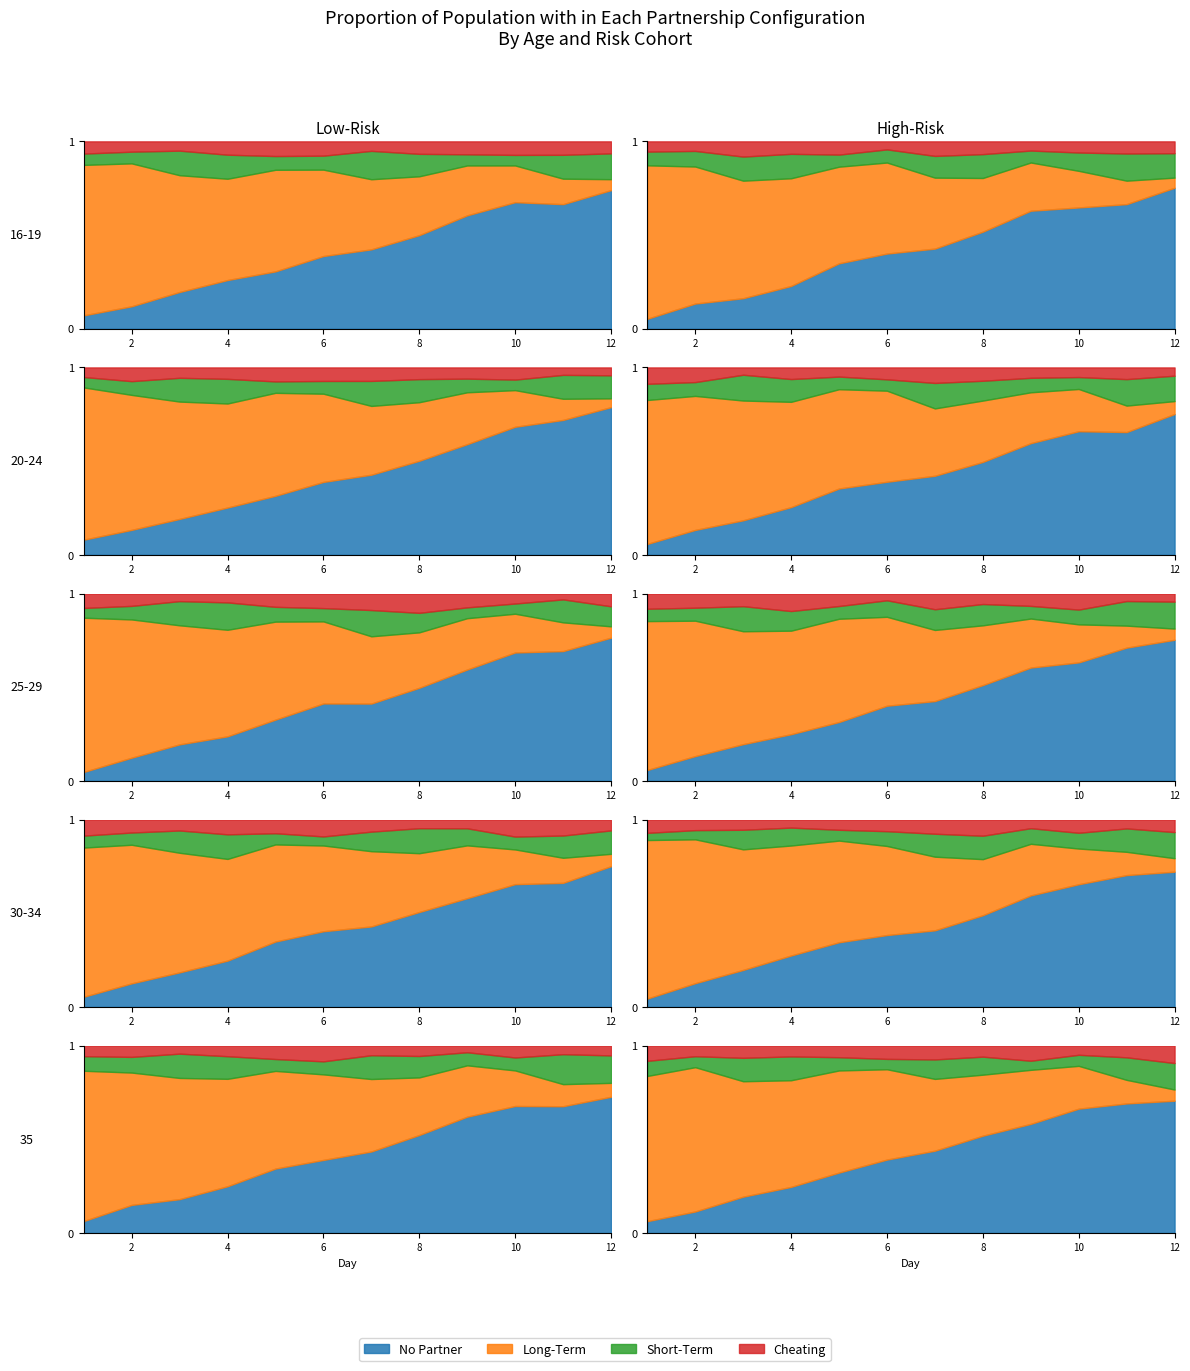

True or false: No Partner has a value of 3 at 9.

False